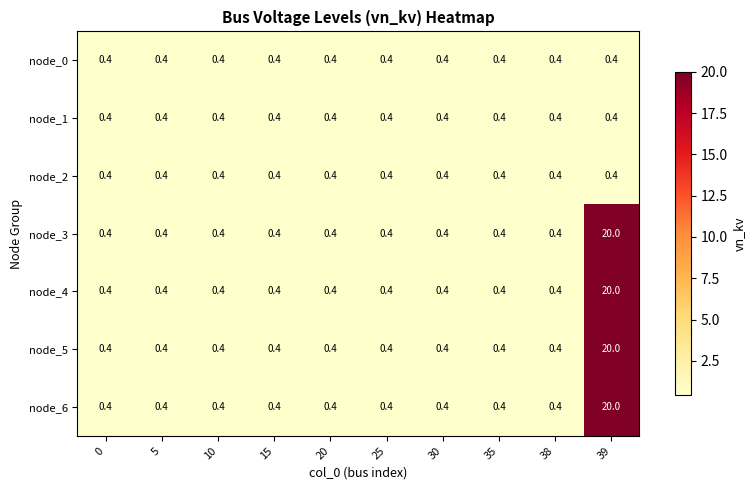

The value of node_1 at 20 is 0.7. True or false?

False